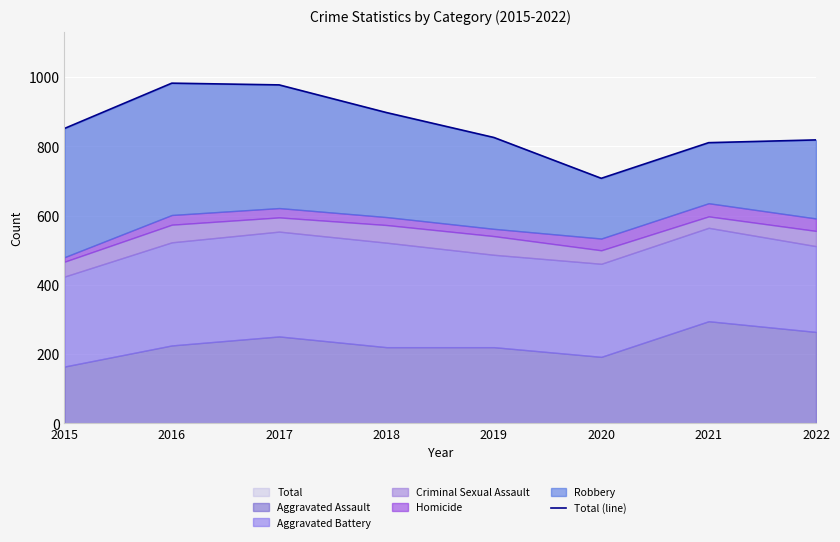

The value at 2017 is 1522. True or false?

False